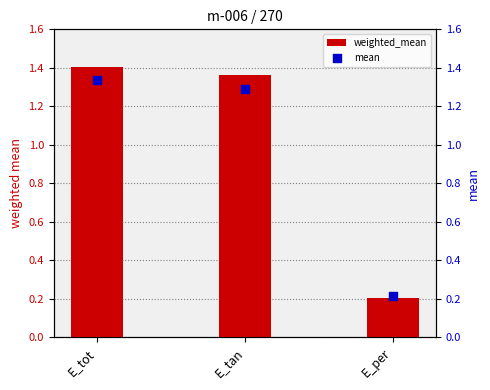

At which category is the sum across all series the highest?

E_tot